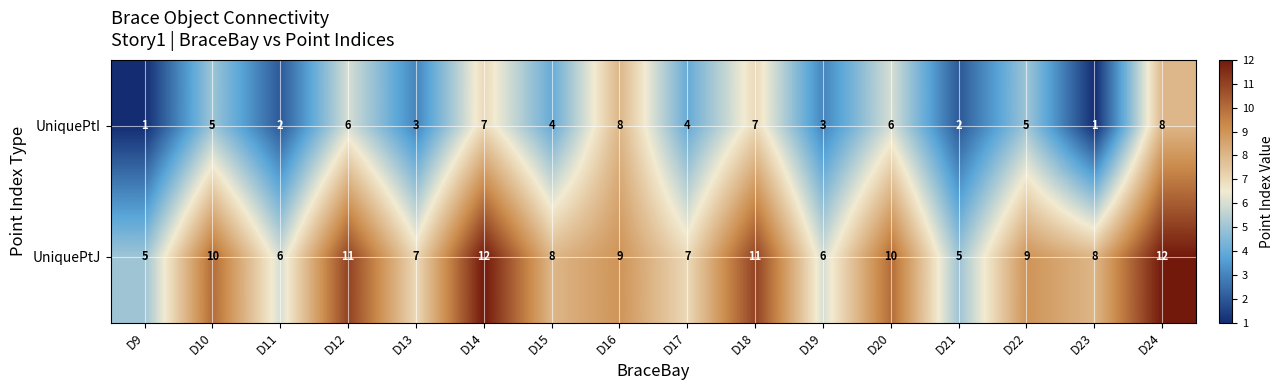

Is it true that UniquePtJ equals 18 at D12?

False